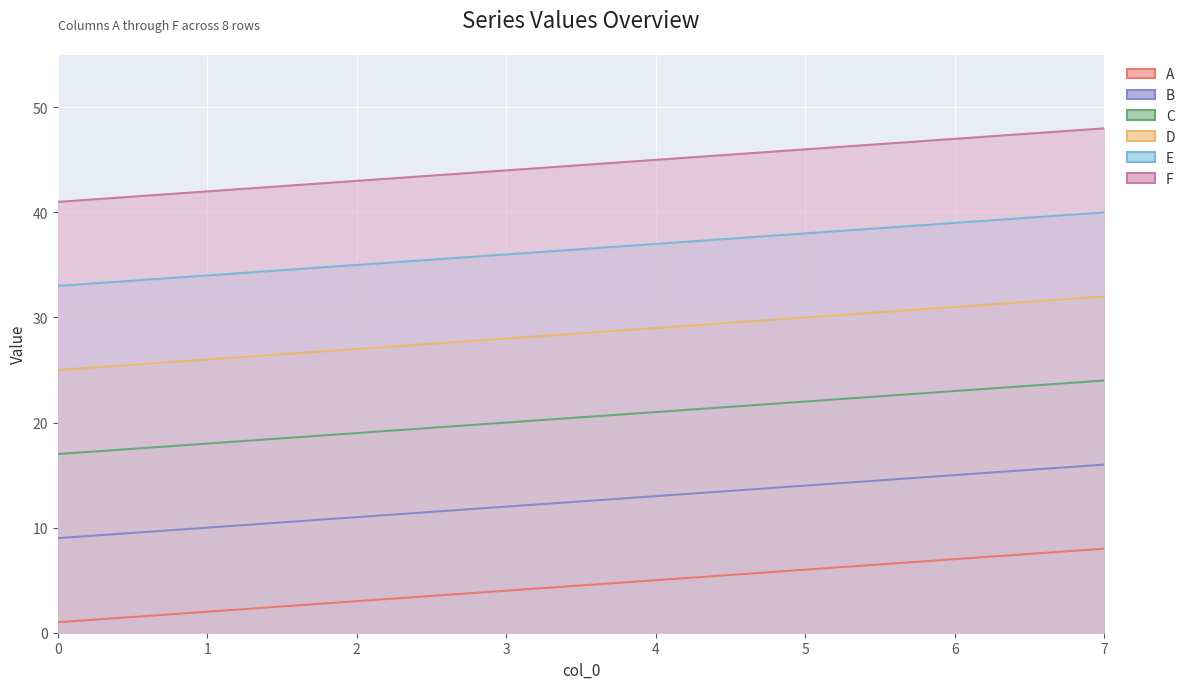

What is the greatest value displayed?

48